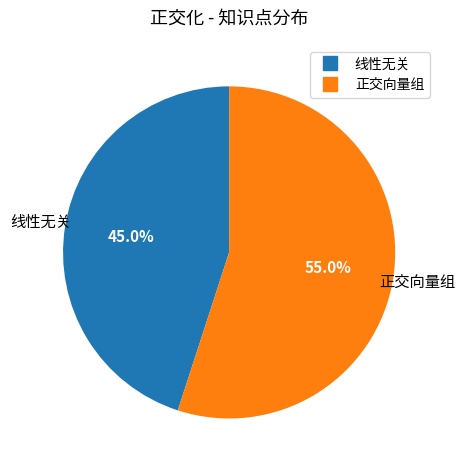

Approximately how many times larger is the value at 正交向量组 compared to 线性无关?

1.2